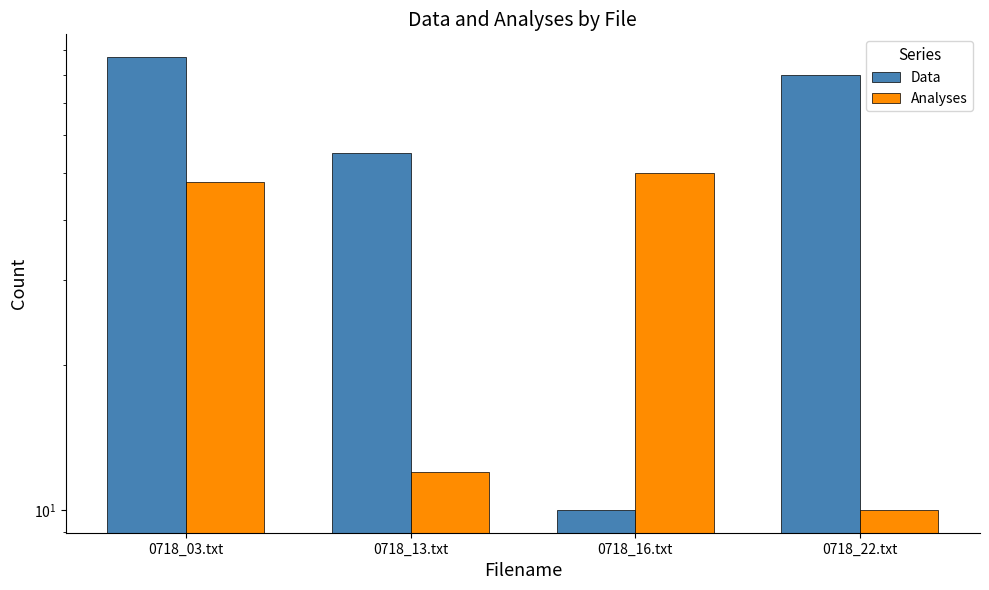

At which label is Data closest to 48?

0718_13.txt